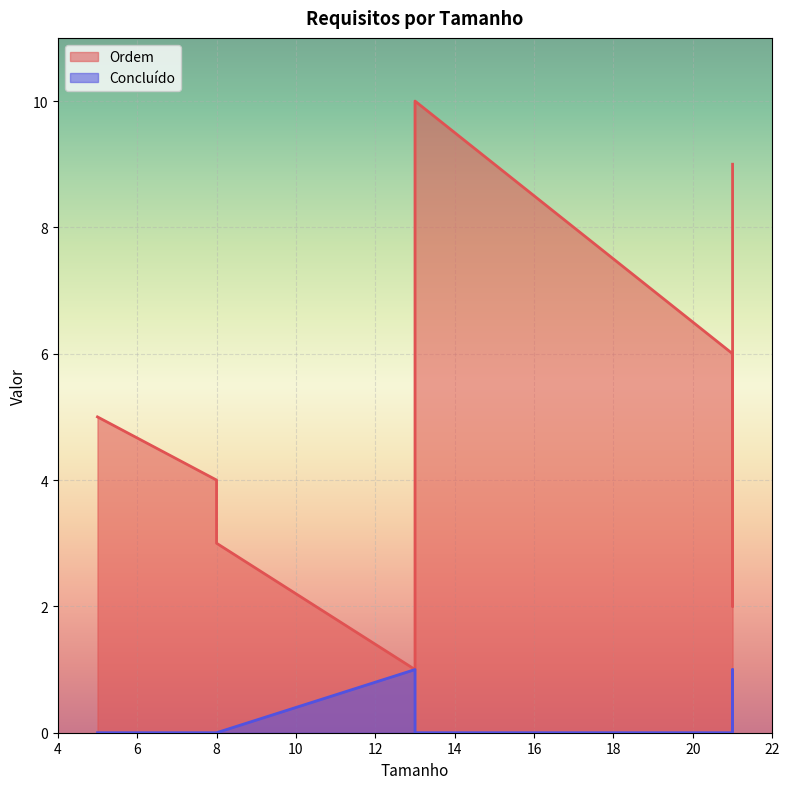

List the series in order of their peak value, lowest first.

Concluído, Ordem